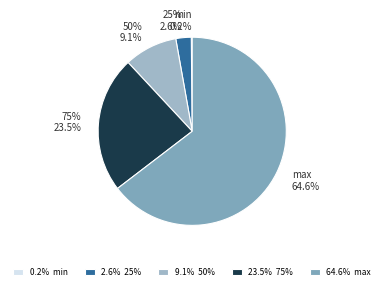

What percentage is the 25% slice, to the nearest percent?

3%